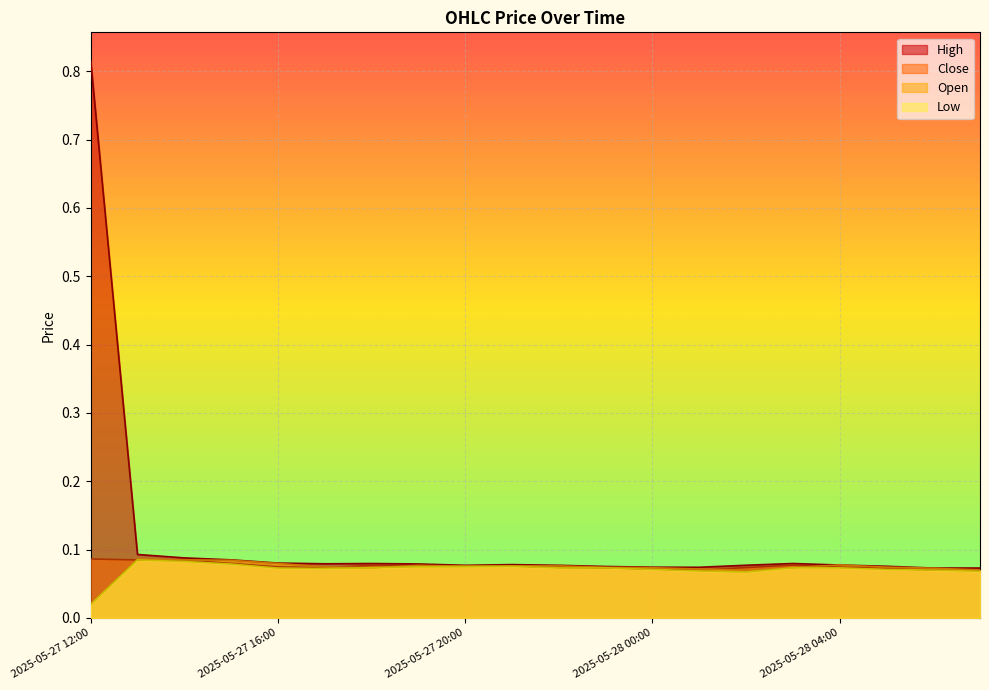

Count the Open values in the range 0 to 1.

20